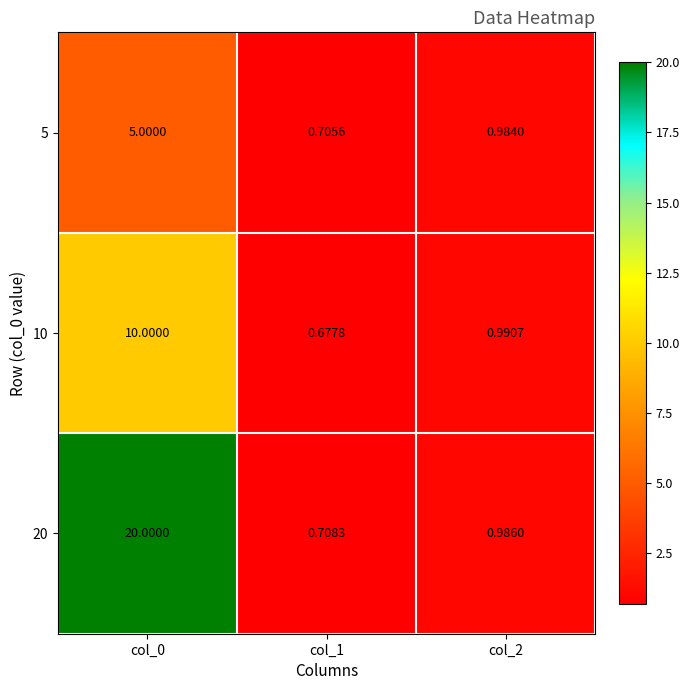

Reading left to right, extract all data points from this chart.

5: col_0=5.0	col_1=0.7	col_2=1.0
10: col_0=10.0	col_1=0.7	col_2=1.0
20: col_0=20.0	col_1=0.7	col_2=1.0